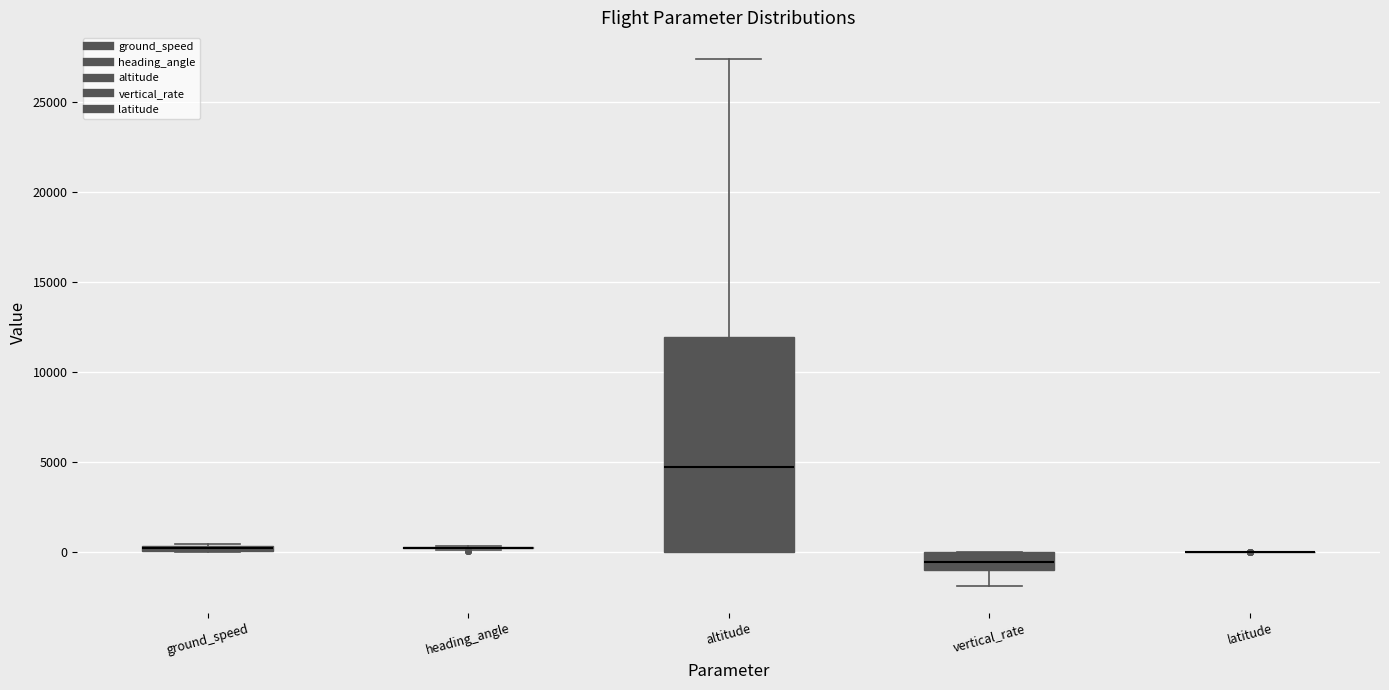

Which box is the tallest, from its lower edge to its upper edge?

altitude